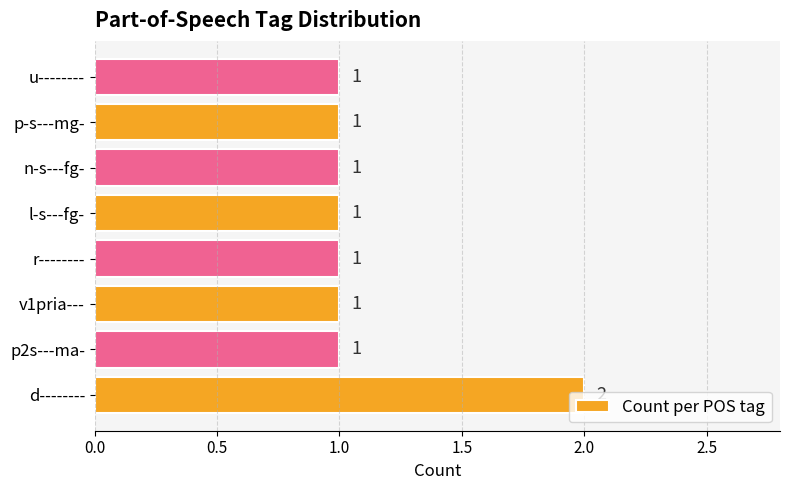

Count the values in the range 1 to 2.

8